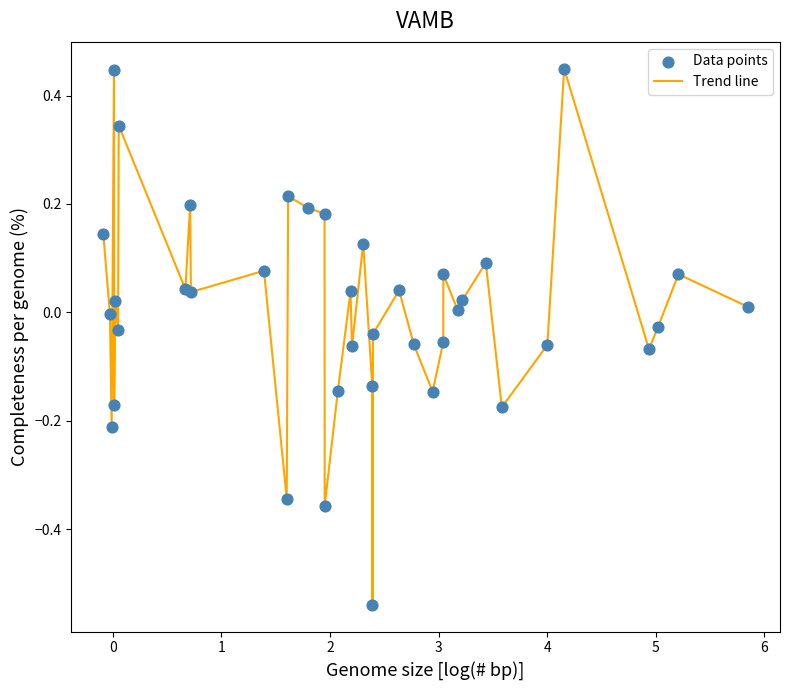

What is the difference between the maximum and minimum values?

1.0